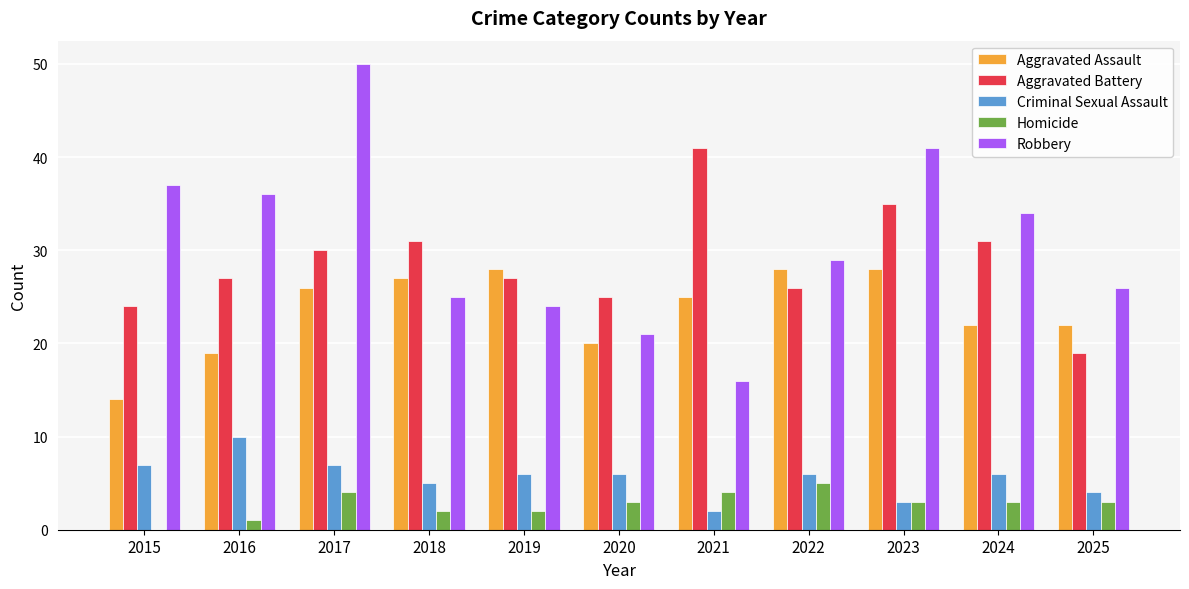

Which series has the widest spread of values?

Robbery